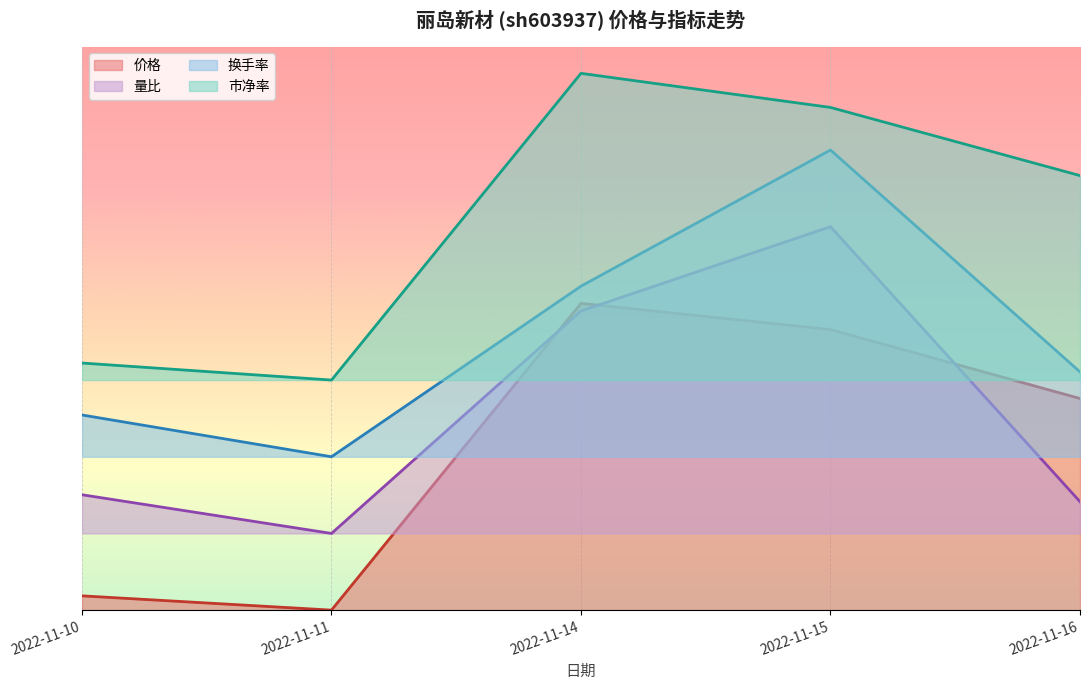

Does the chart display data point markers on the line(s)?

No